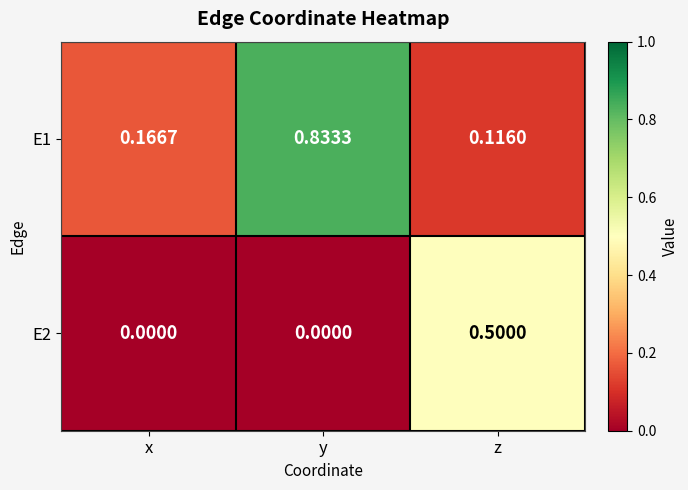

At which category is the sum across all series the highest?

y